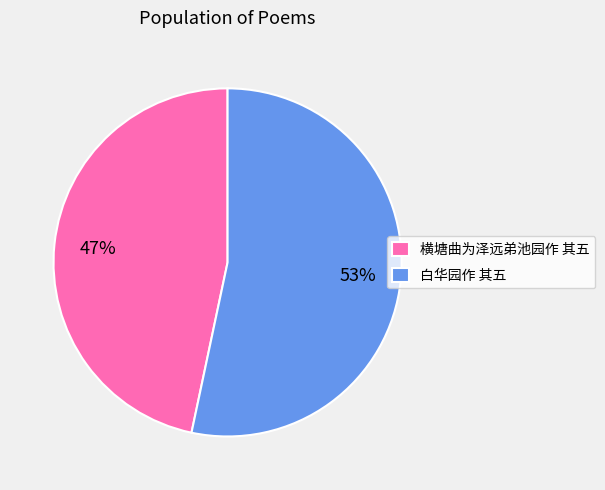

The 横塘曲为泽远弟池园作 其五 slice represents 35% of the pie. True or false?

False